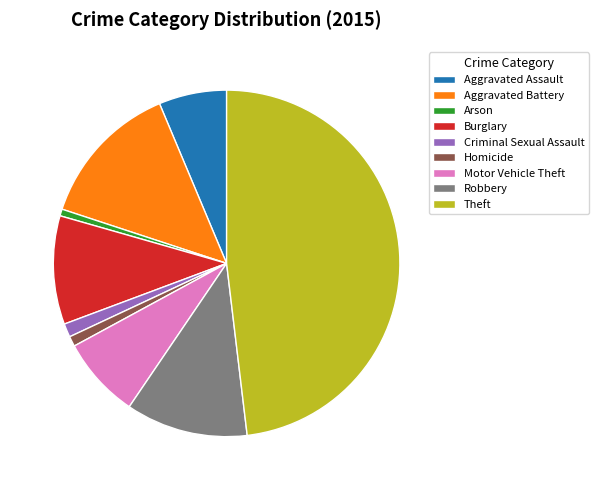

The Arson slice represents 1% of the pie. True or false?

True